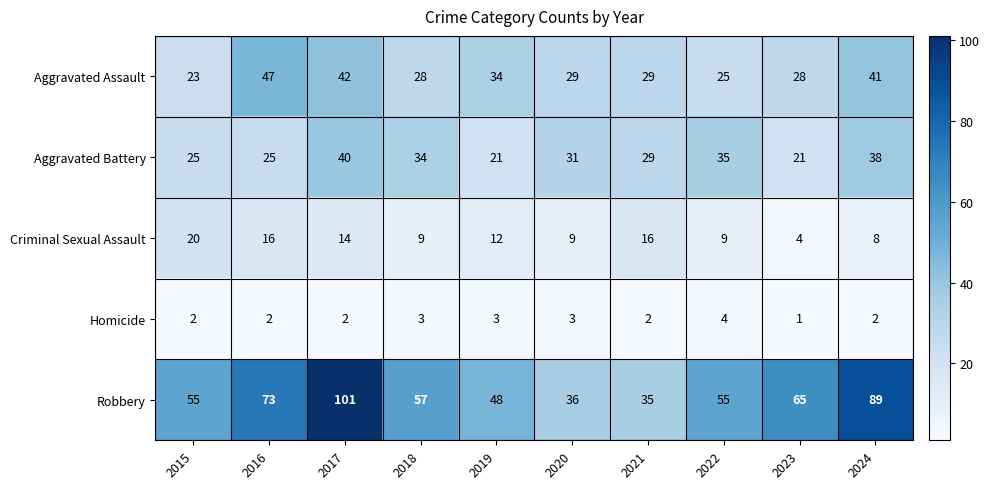

What is the sum of all Homicide values?

24